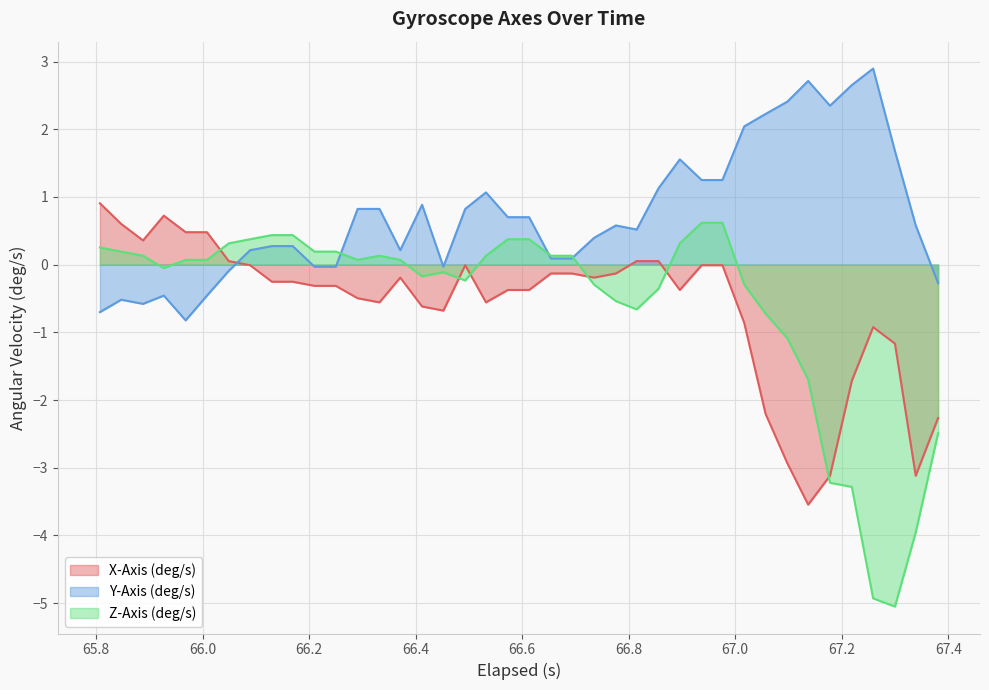

The value of Z-Axis (deg/s) at 67.4 is 0.7. True or false?

False